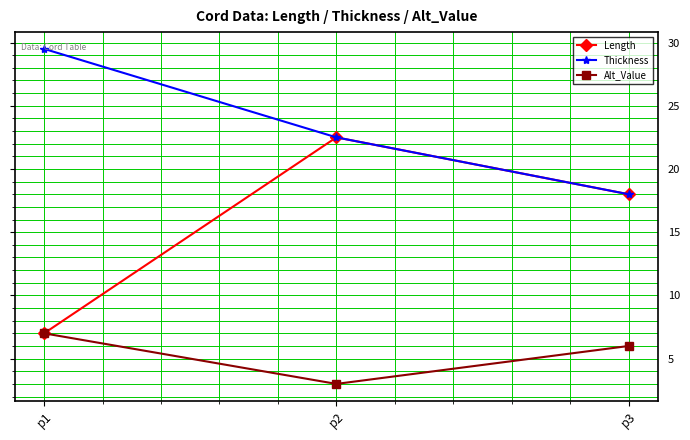

What are all the series names shown in the legend?

Length, Thickness, Alt_Value